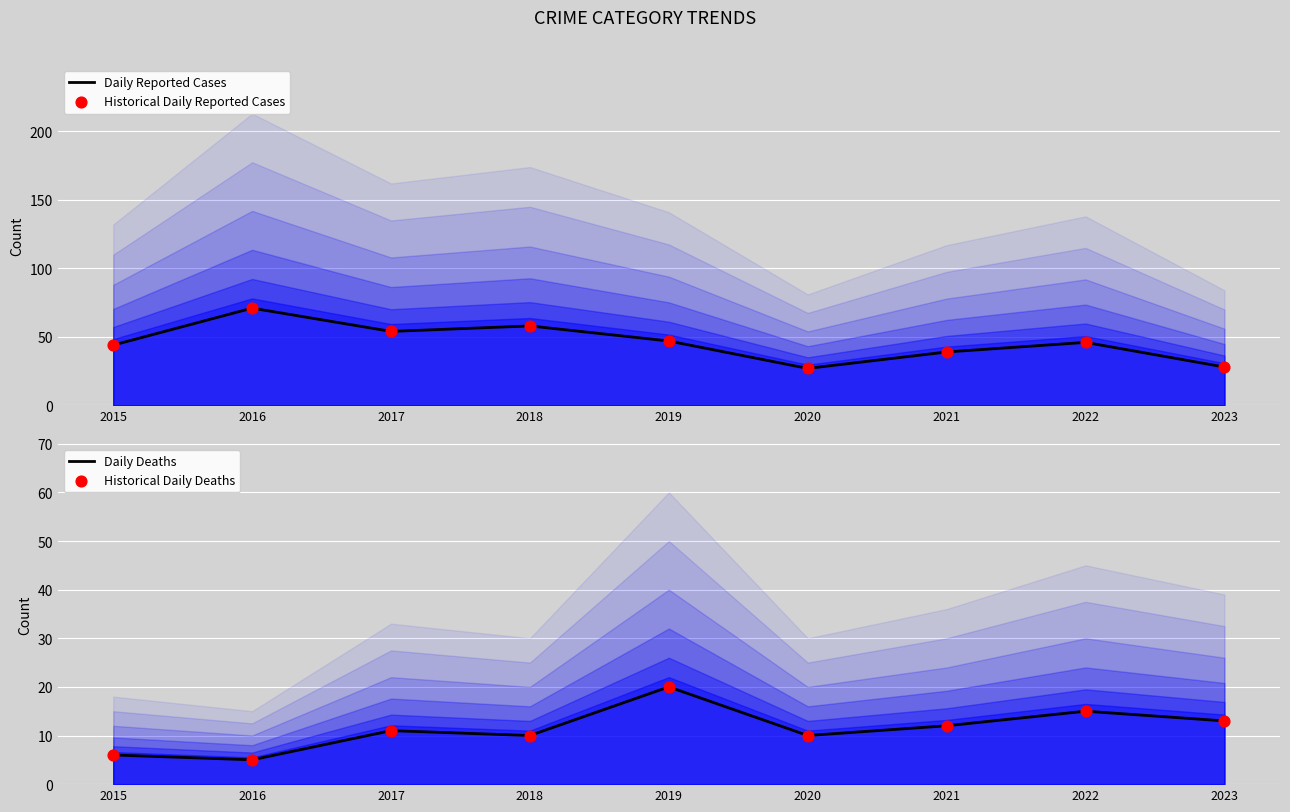

What are all the series names shown in the legend?

Daily Reported Cases, Historical Daily Reported Cases, Daily Deaths, Historical Daily Deaths